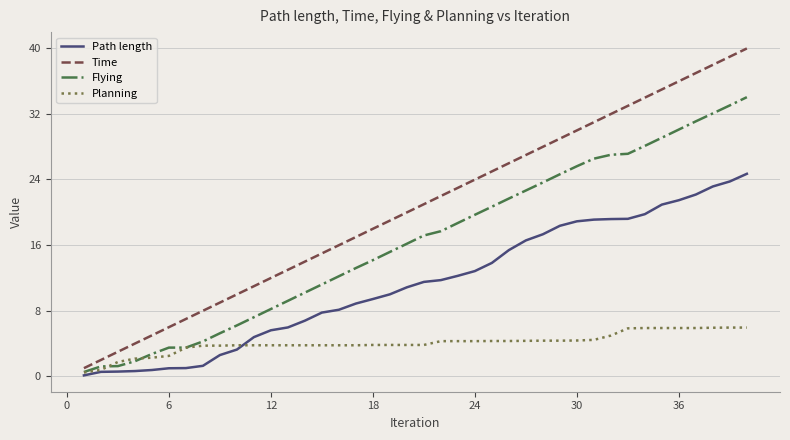

Rank the series by their maximum value, from highest to lowest.

Time, Flying, Path length, Planning